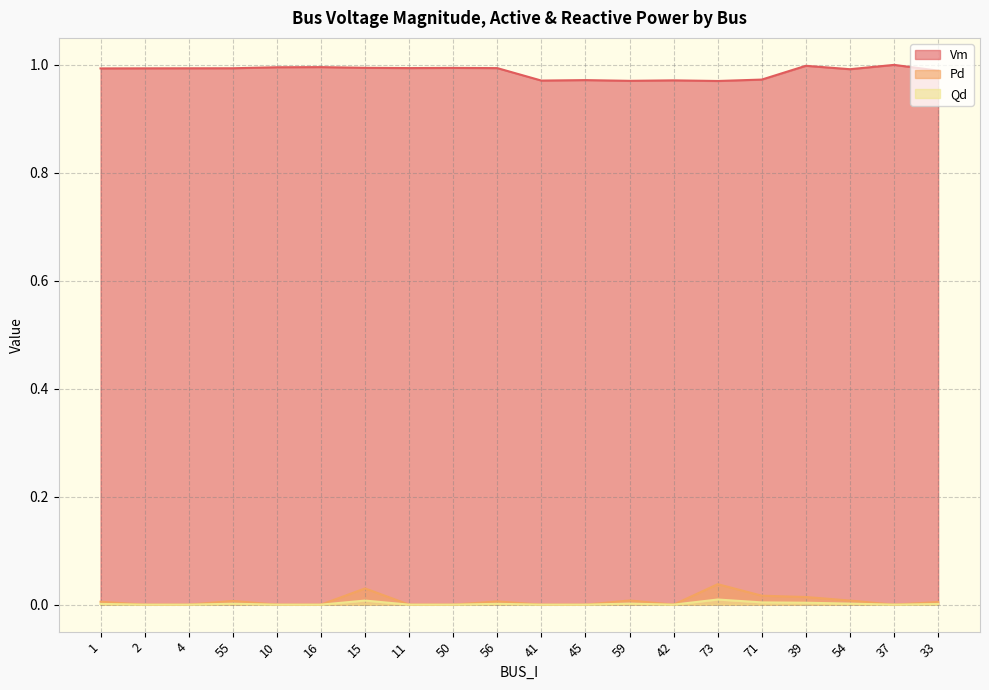

True or false: Qd and Pd intersect in this chart.

False